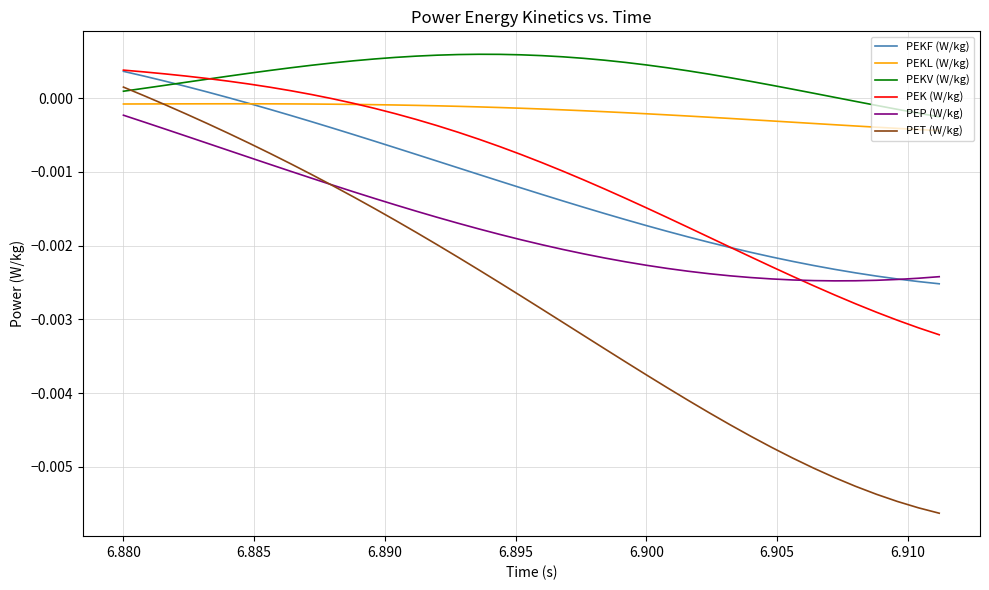

Which series has the largest total across all categories?

PEKV (W/kg)